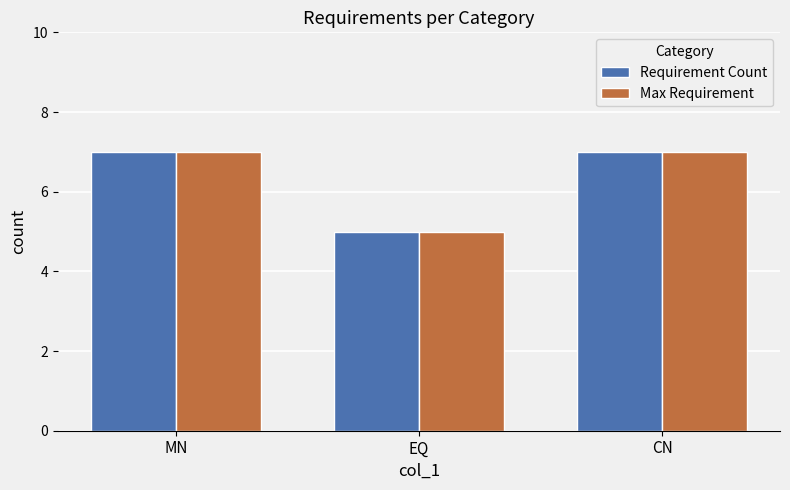

Reading left to right, extract all data points from this chart.

Requirement Count: MN=7	EQ=5	CN=7
Max Requirement: MN=7	EQ=5	CN=7